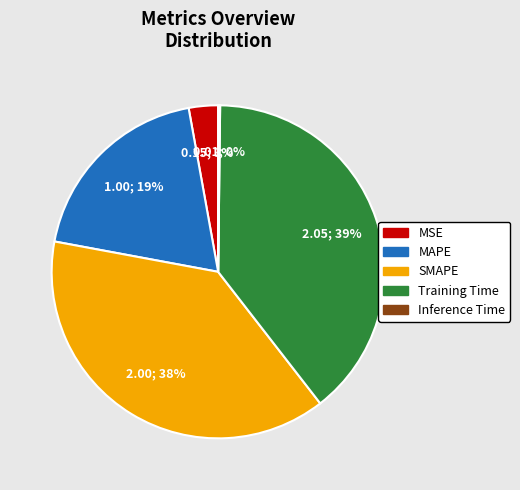

Is the sum of SMAPE and MAPE greater than half?

Yes